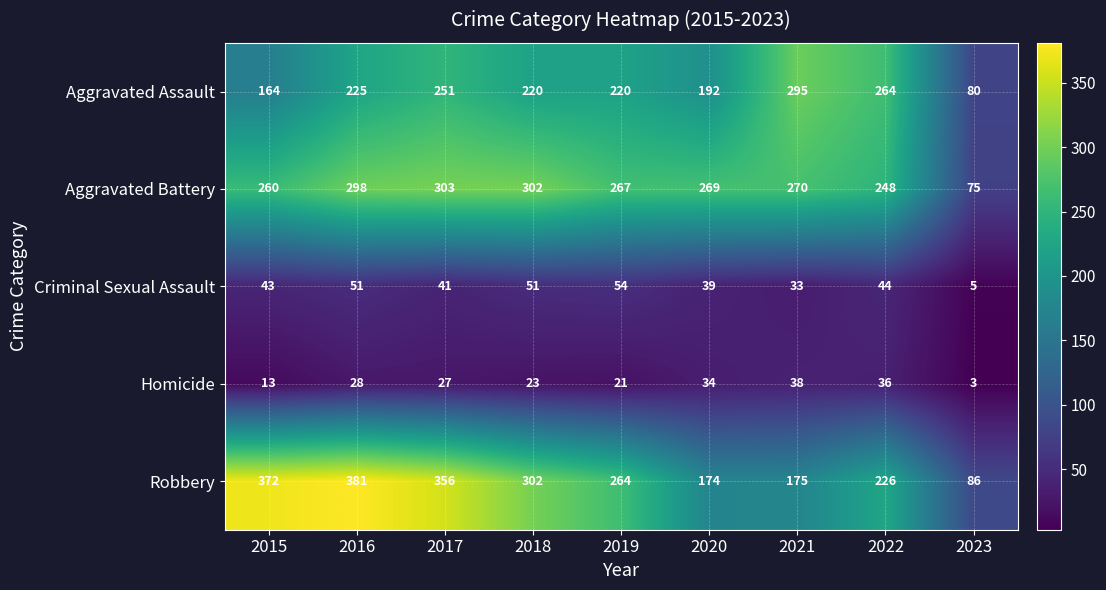

True or false: Robbery has a value of 477 at 2017.

False